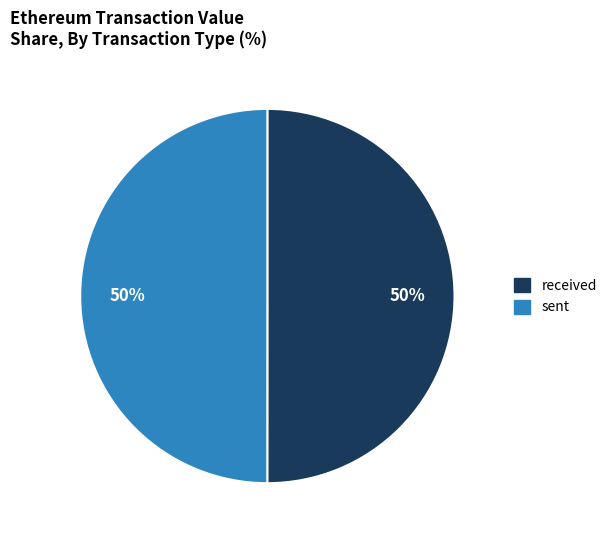

Is it true that received is 57% of the pie?

False